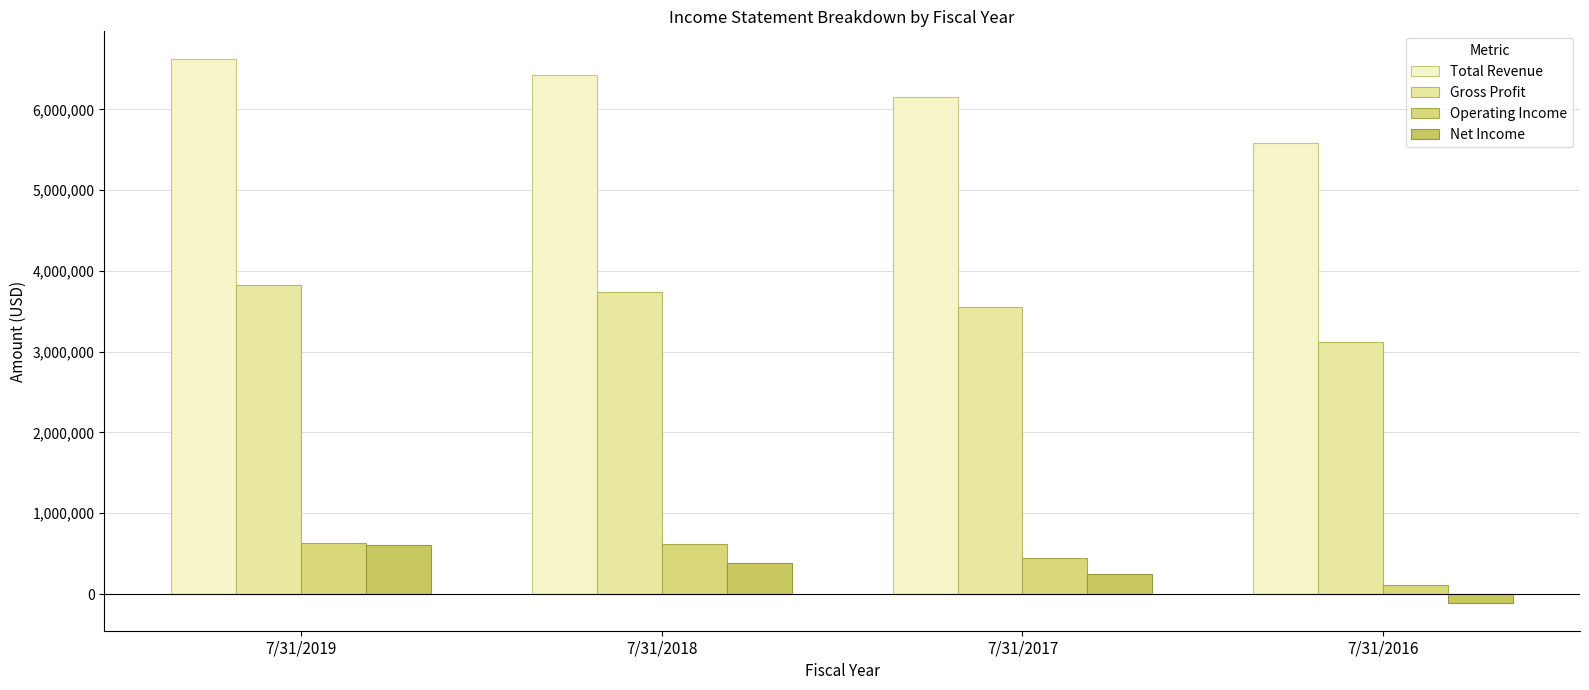

Count the number of data series in this chart.

4